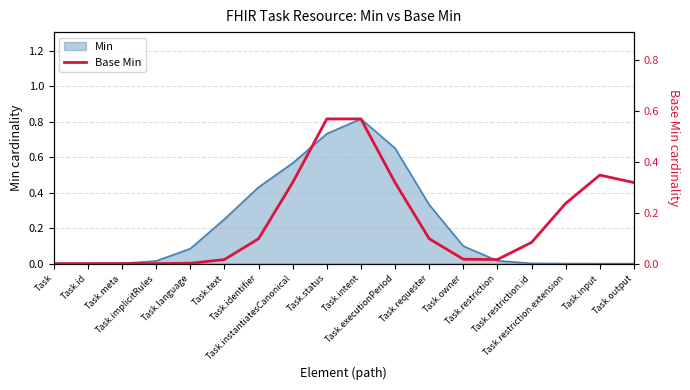

Rank the categories by value from highest to lowest.

Task.status, Task.intent, Task.input, Task.instantiatesCanonical, Task.executionPeriod, Task.output, Task.restriction.extension, Task.requester, Task.identifier, Task.restriction.id, Task.owner, Task.restriction, Task.text, Task.language, Task.implicitRules, Task, Task.id, Task.meta